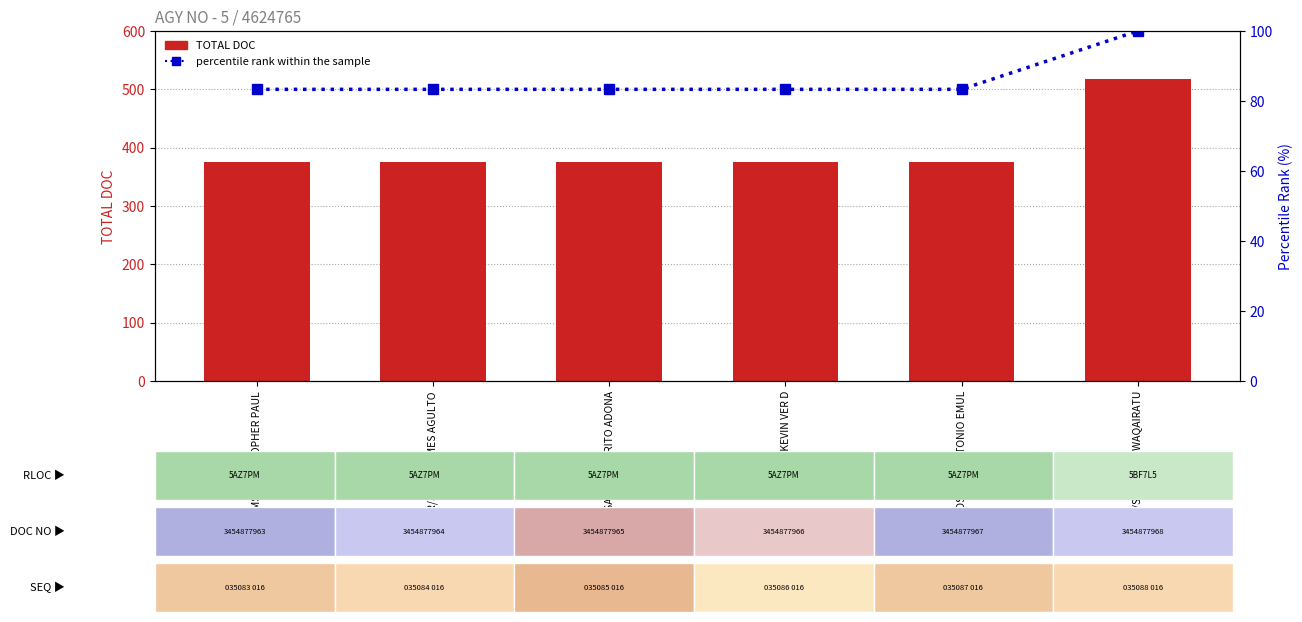

What is the label of the 4th bar from the left?

PATUBO/KEVIN VER D